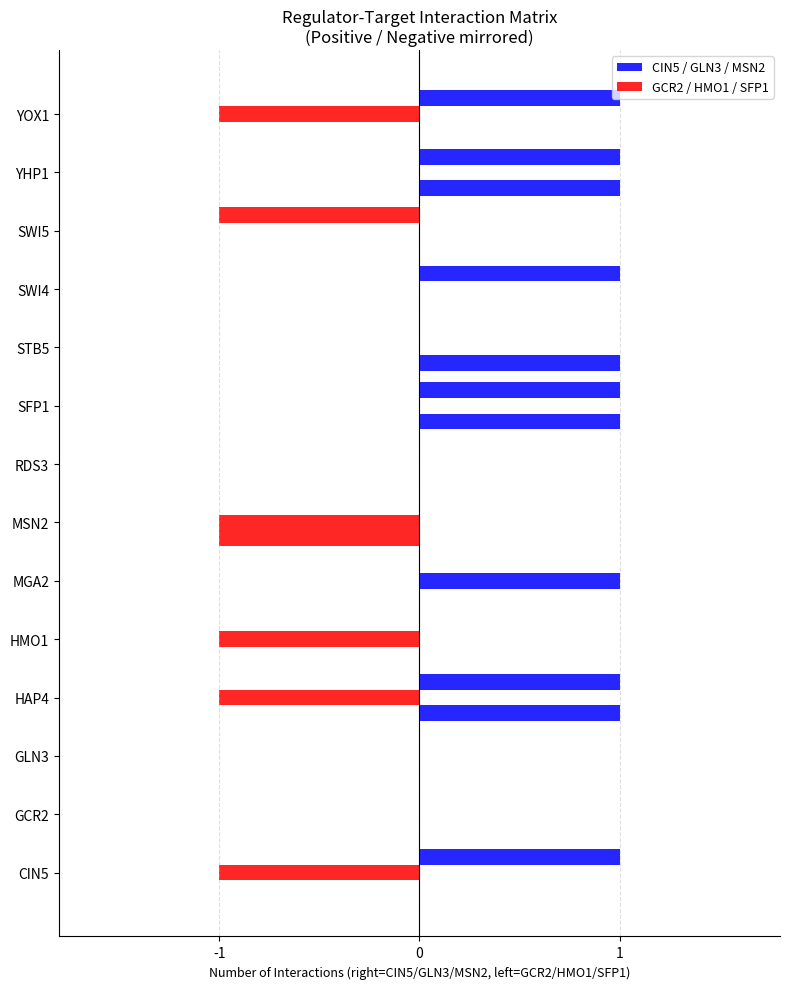

The CIN5 series shows 0 at SWI5. True or false?

True